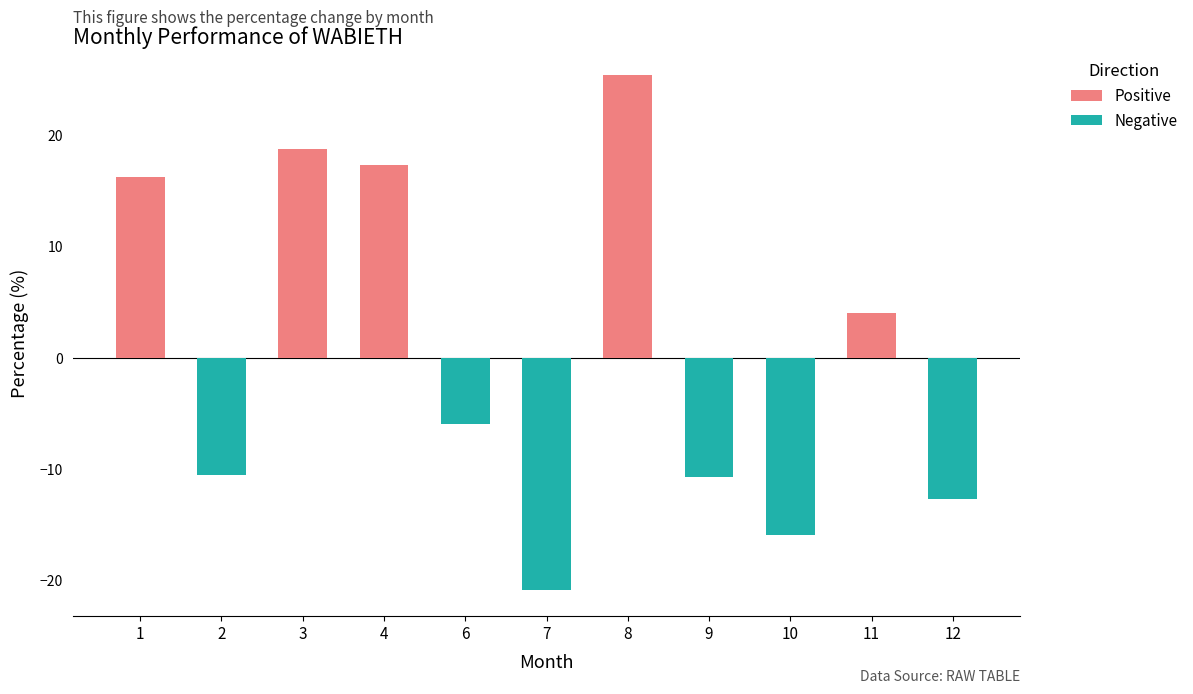

What is the sum of the Positive values at 11 and 1?

20.3